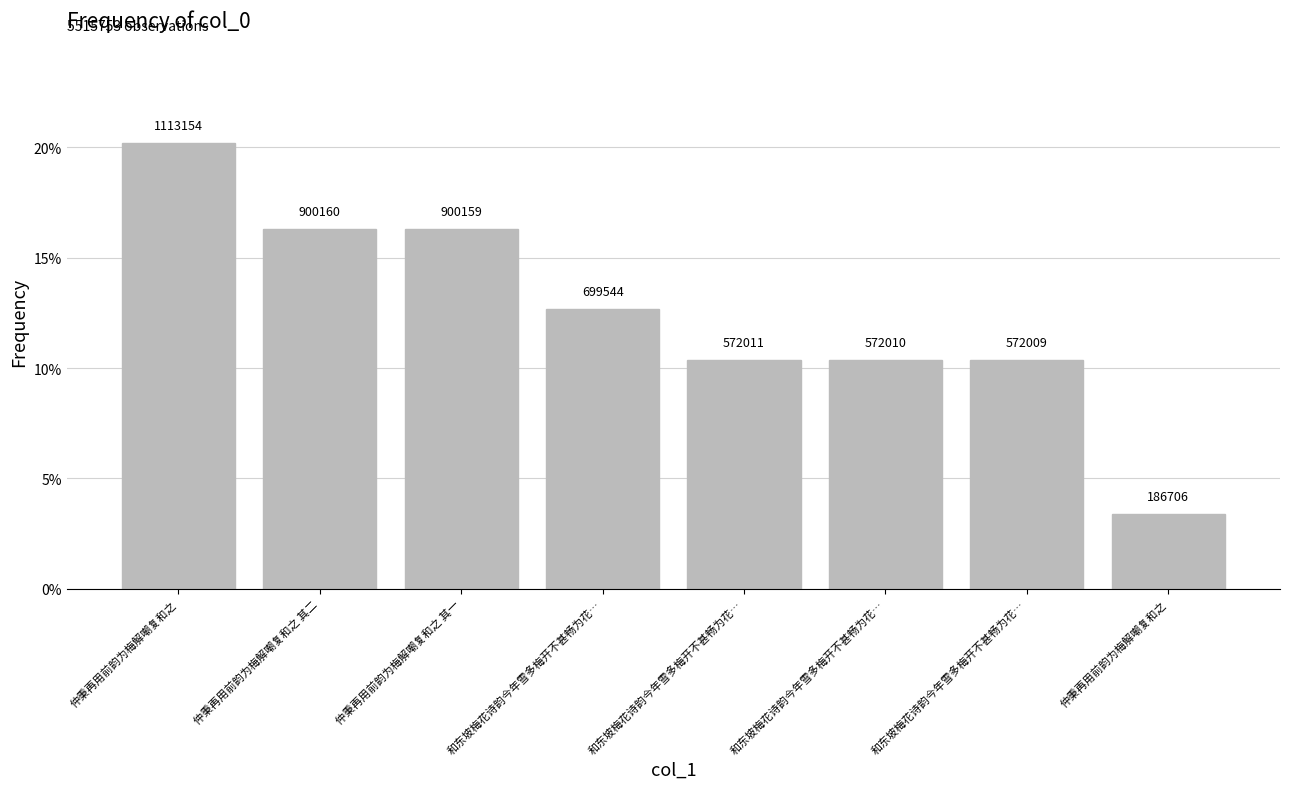

Does the chart contain any negative values?

No